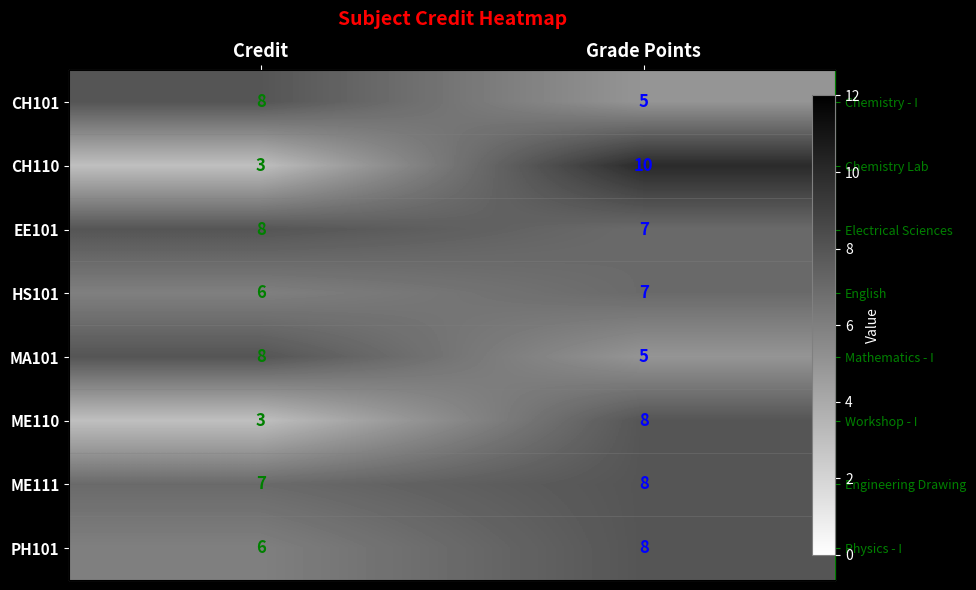

At which category is the sum across all series the highest?

Grade Points